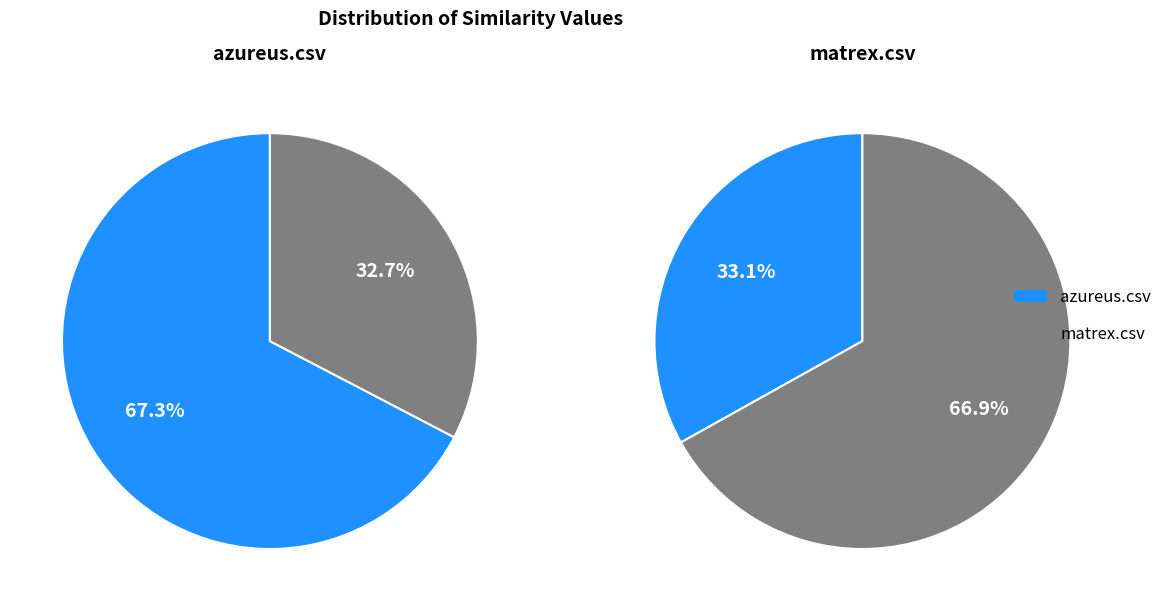

Count the number of slices in the pie.

2